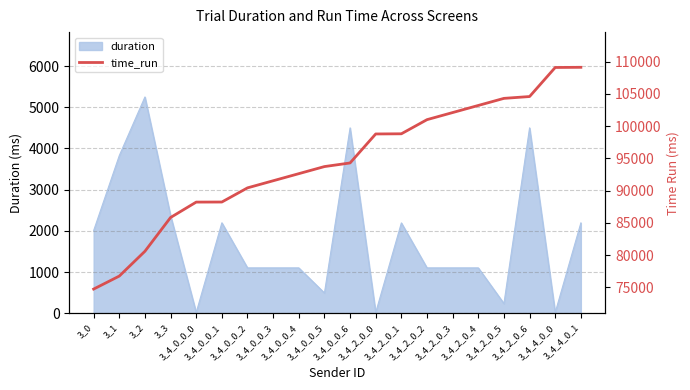

At which label does the data first exceed 94296?

3_4_0_0_6